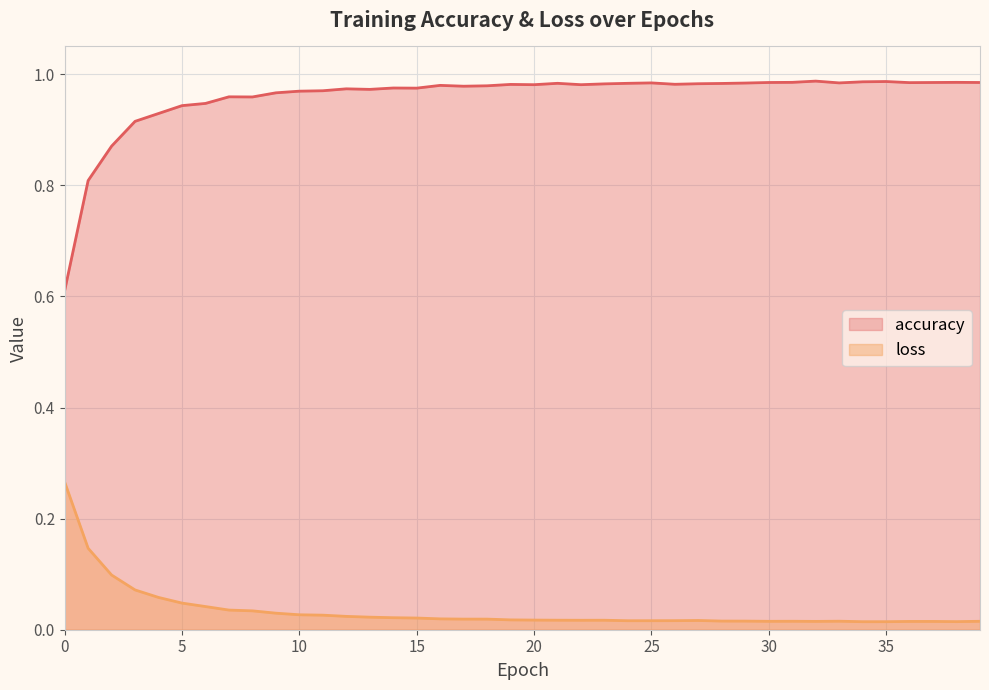

True or false: accuracy has more than 2 interior local peaks.

True